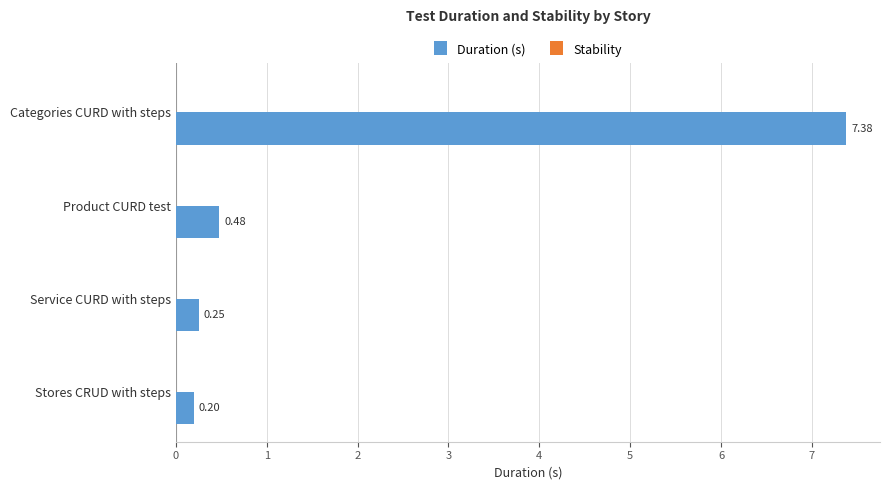

Which label corresponds to the largest value in the chart?

Categories CURD with steps